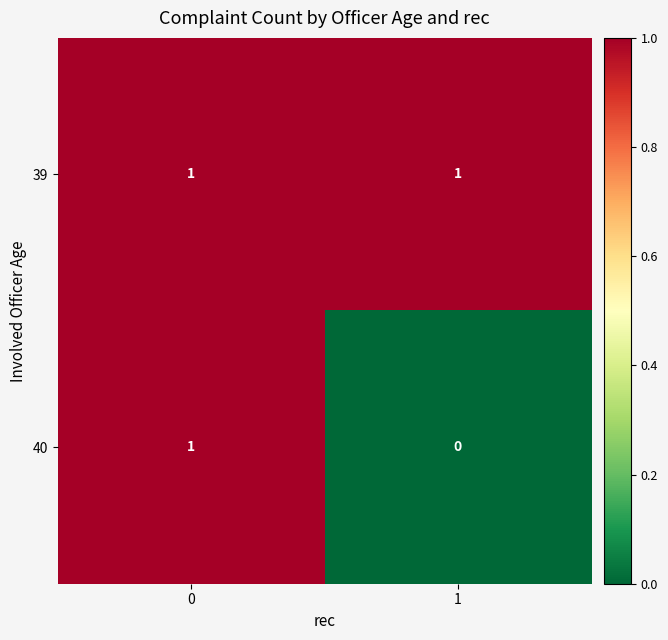

What is the difference between the highest and lowest values at 1?

1